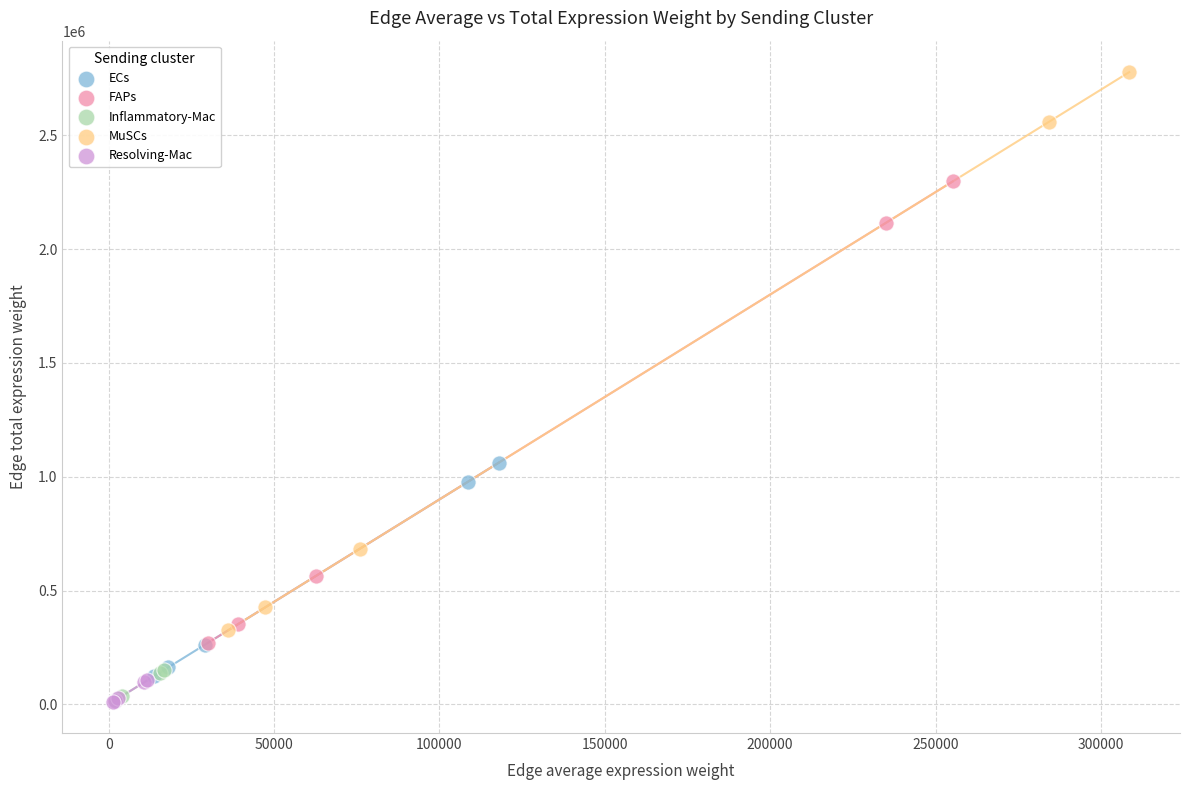

What are all the series names shown in the legend?

ECs, FAPs, Inflammatory-Mac, MuSCs, Resolving-Mac